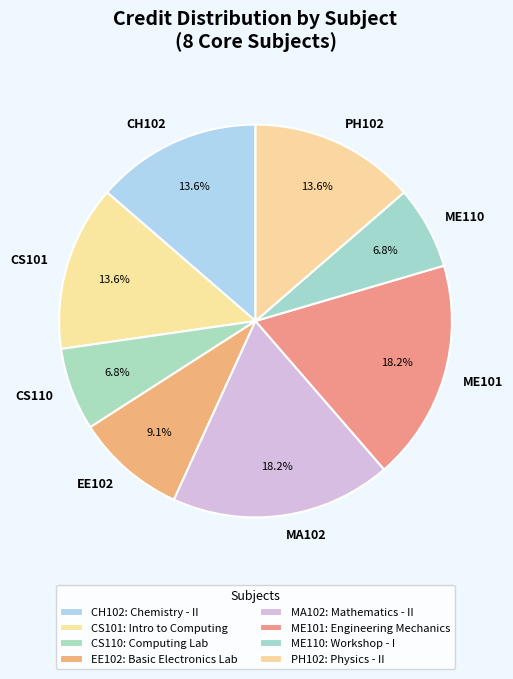

Is CS101 the majority of the pie?

No